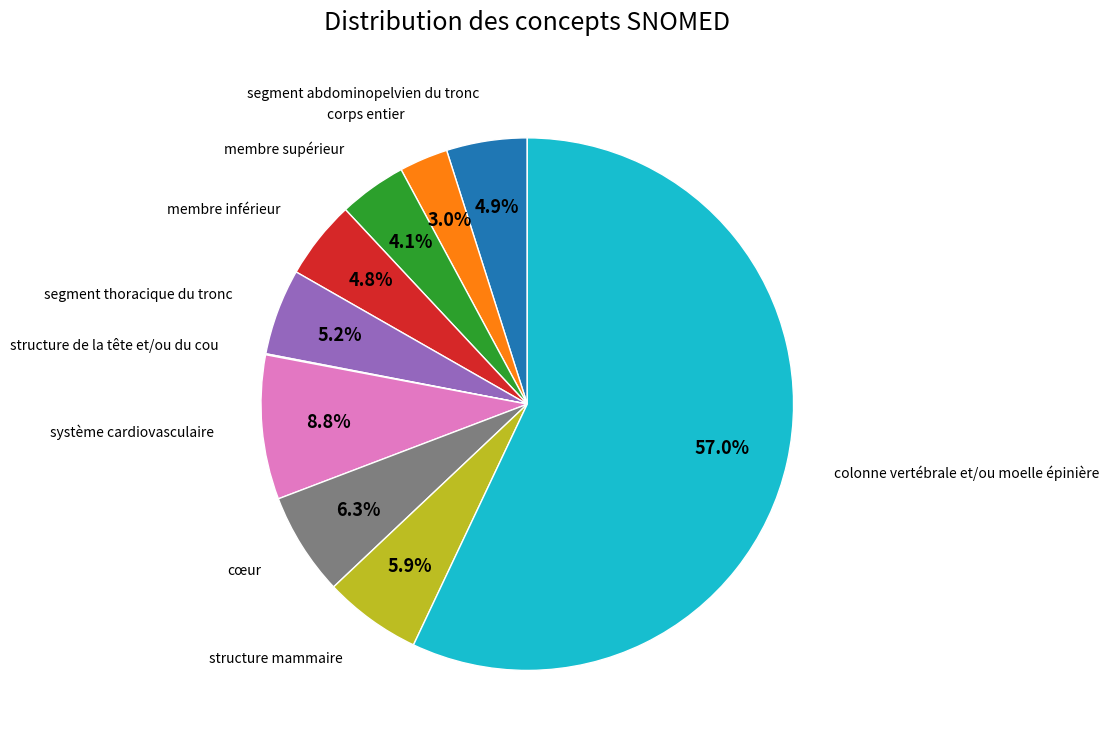

Which has a higher value, segment abdominopelvien du tronc or structure mammaire?

structure mammaire